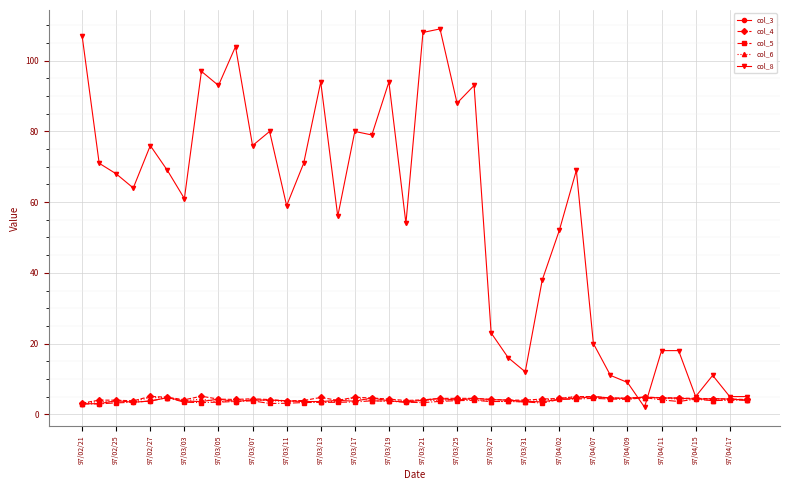

Which series has the largest total across all categories?

col_8